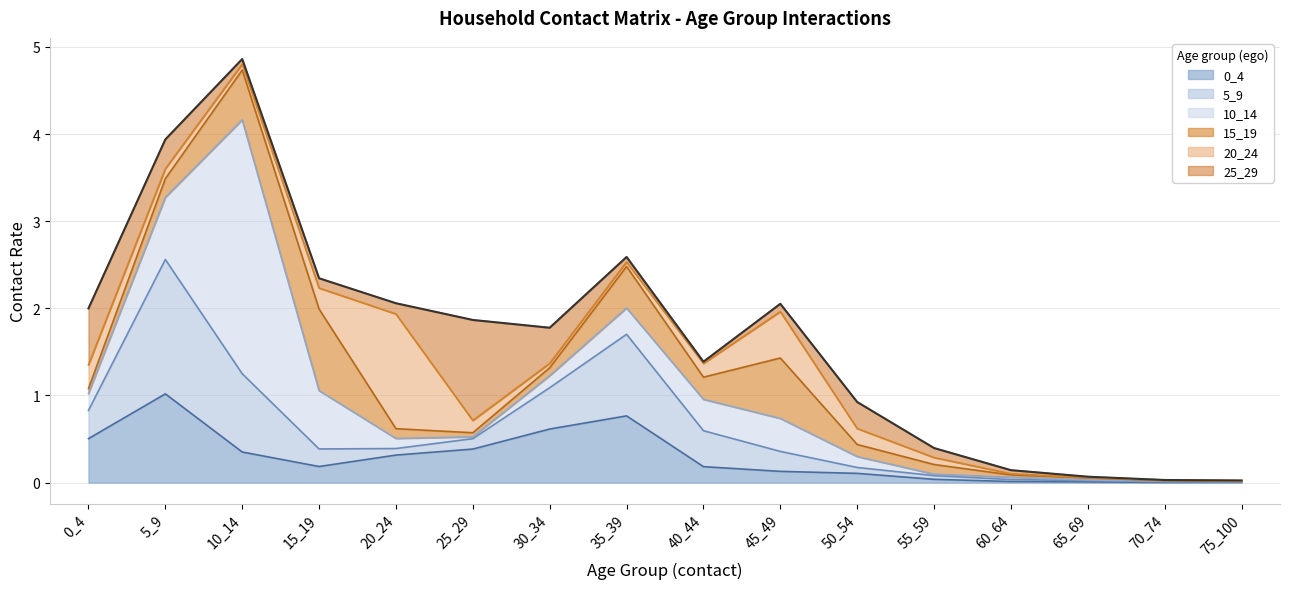

Where do 0_4 and 10_14 first cross each other?

5_9 and 10_14